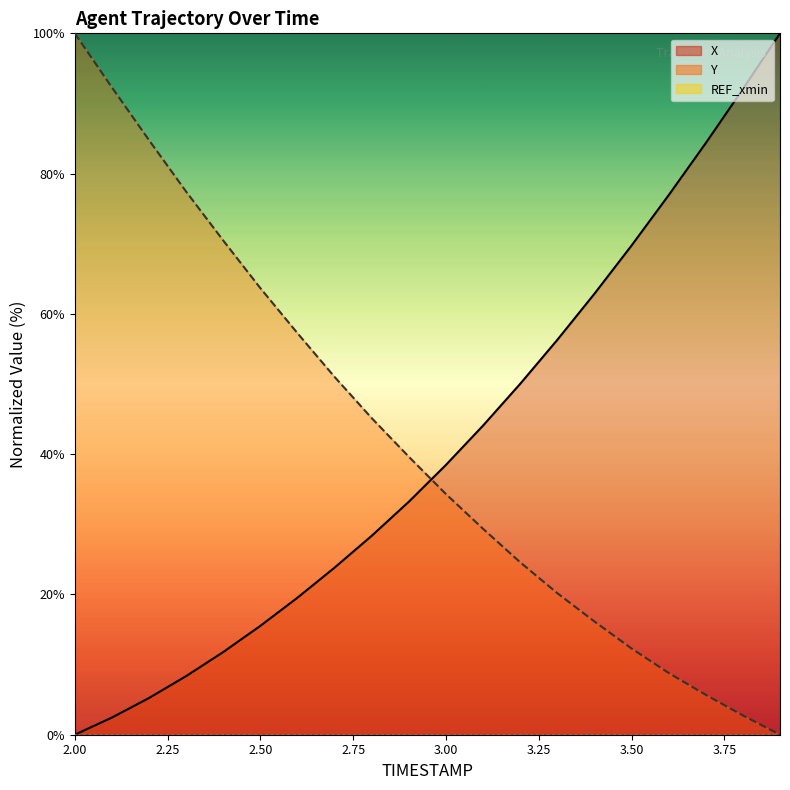

Rank the series by their maximum value, from highest to lowest.

X, Y